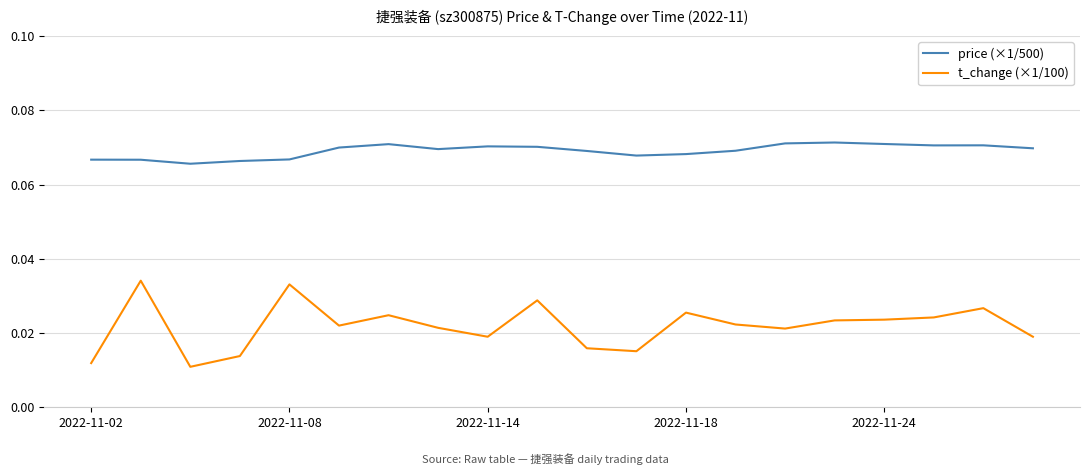

Rank the series by their average value, from lowest to highest.

t_change (×1/100), price (×1/500)